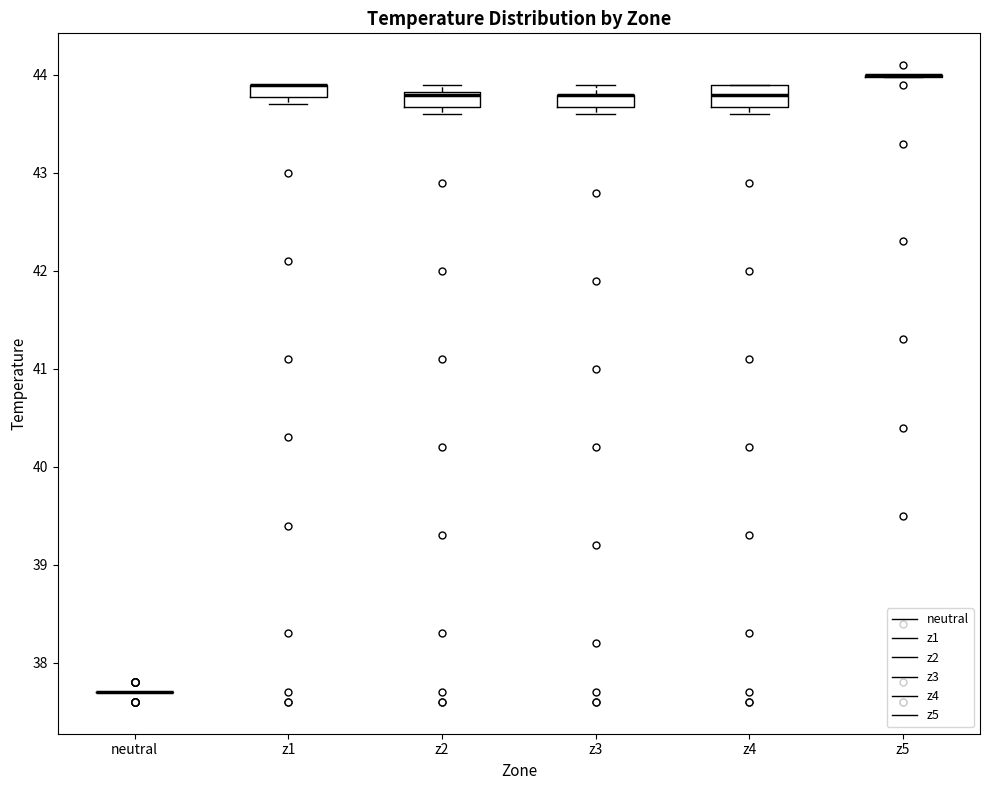

Where is the lower edge of the box for z1 on the y-axis? The values are not printed on the chart, so give them approximately, as read against the axis.

43.8